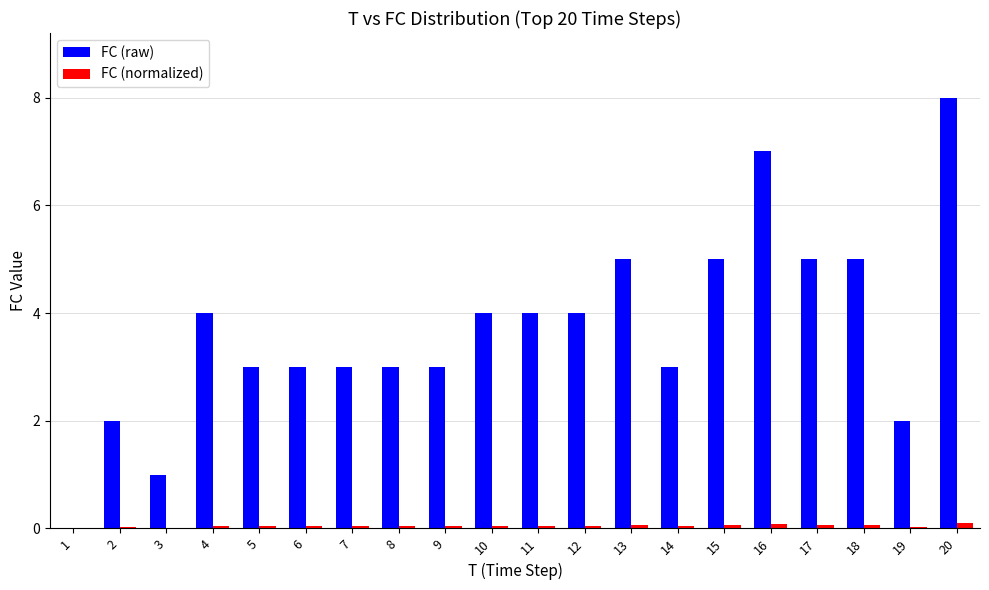

True or false: FC (normalized) has a value of 0.0 at 7.

True